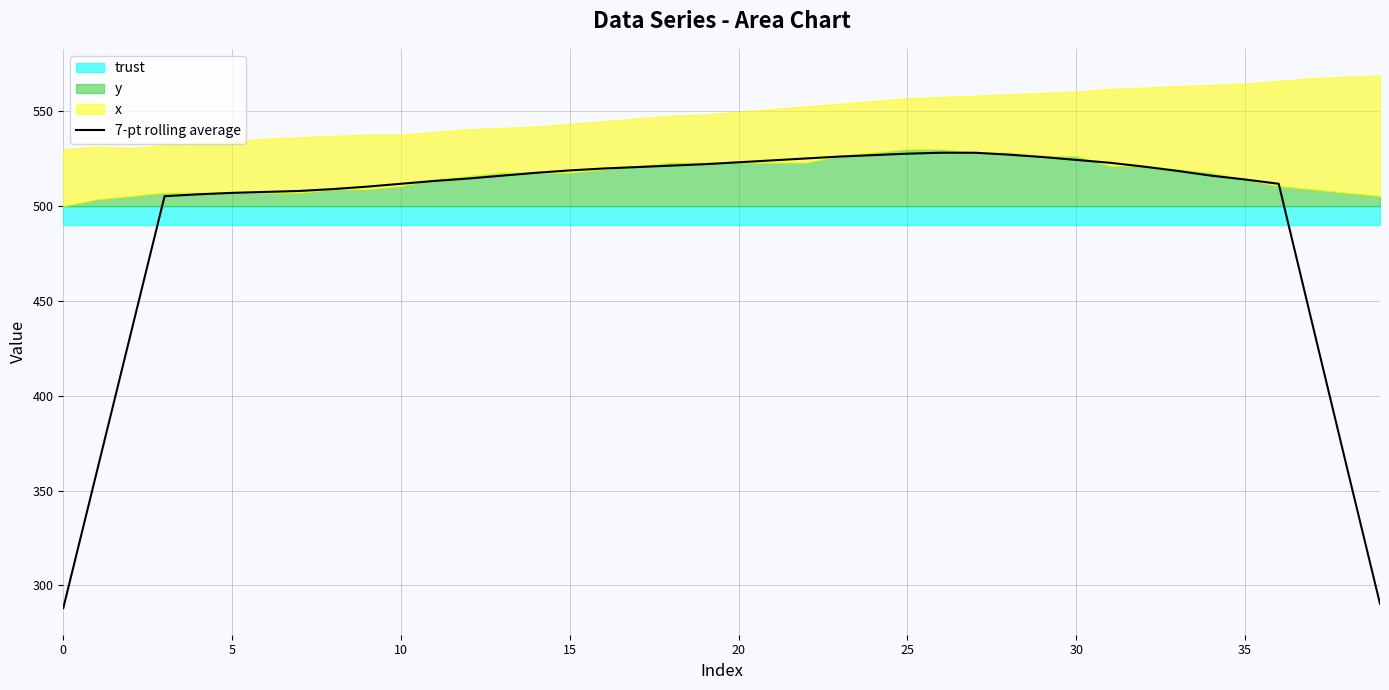

The value at 9 is 133.6. True or false?

False